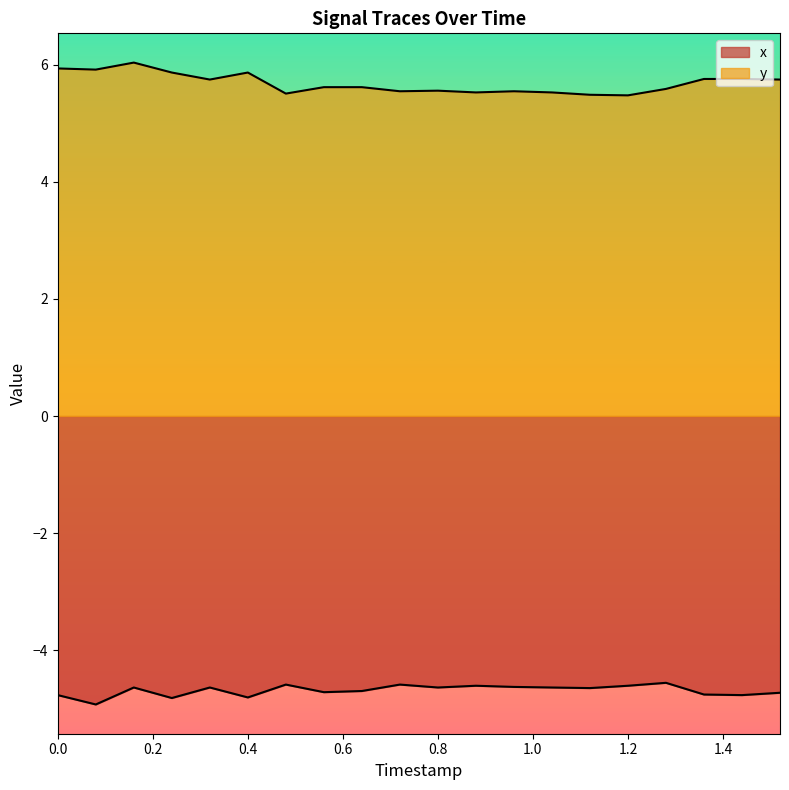

Reading left to right, extract all data points from this chart.

x: -4.8	-4.9	-4.6	-4.8	-4.6	-4.8	-4.6	-4.7	-4.7	-4.6	-4.6	-4.6	-4.6	-4.6	-4.7	-4.6	-4.6	-4.8	-4.8	-4.7
y: 5.9	5.9	6.0	5.9	5.8	5.9	5.5	5.6	5.6	5.5	5.6	5.5	5.5	5.5	5.5	5.5	5.6	5.8	5.8	5.8